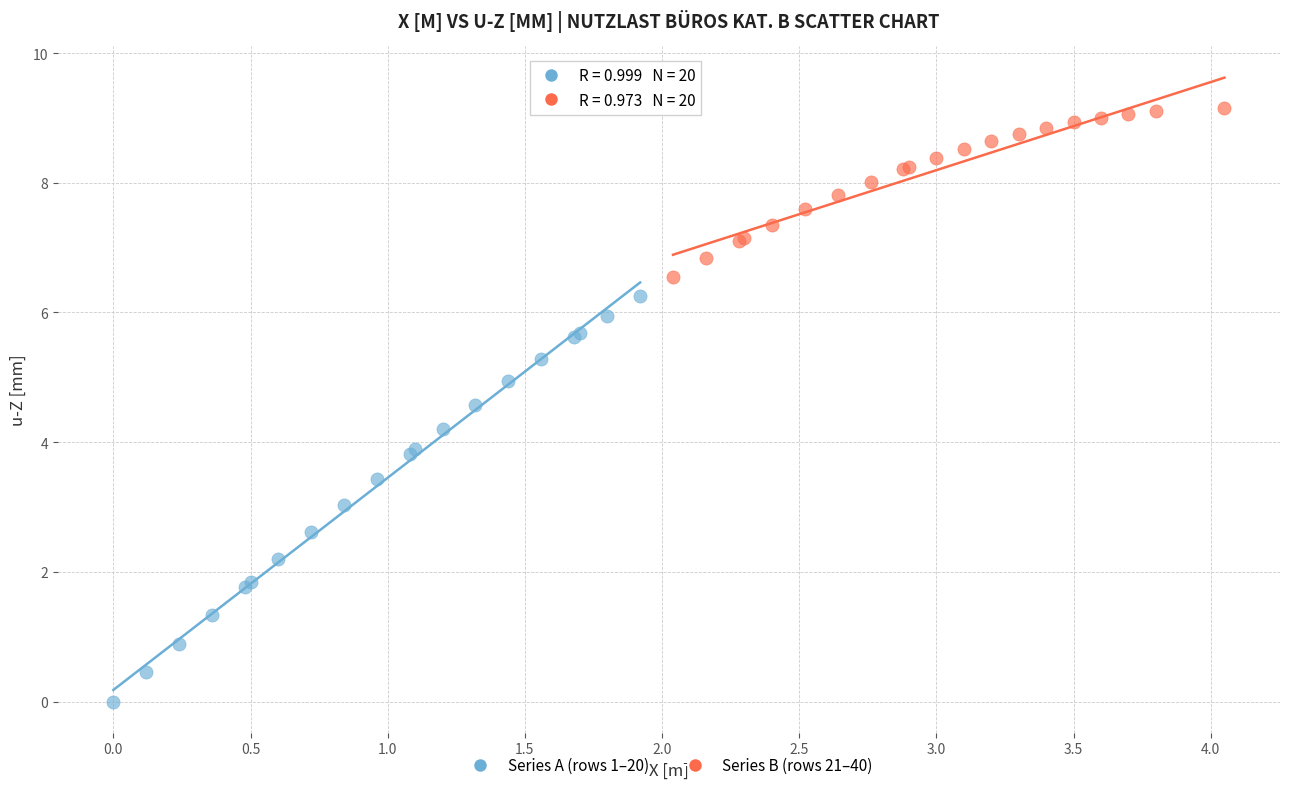

Which series has the widest spread of Y values?

Series A (rows 1–20)